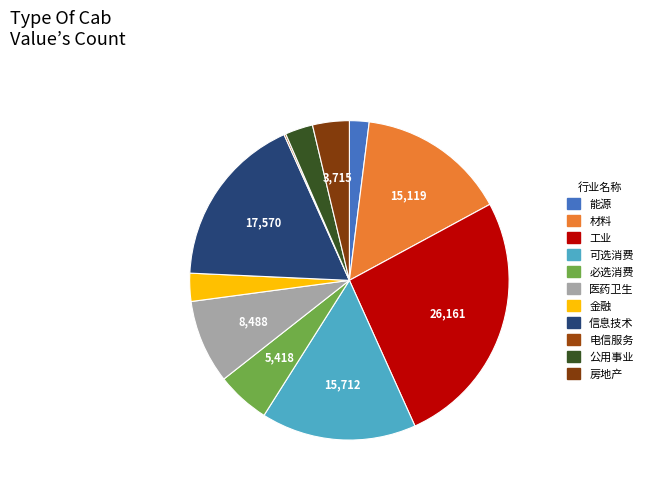

What percentage is the 能源 slice, to the nearest percent?

2%